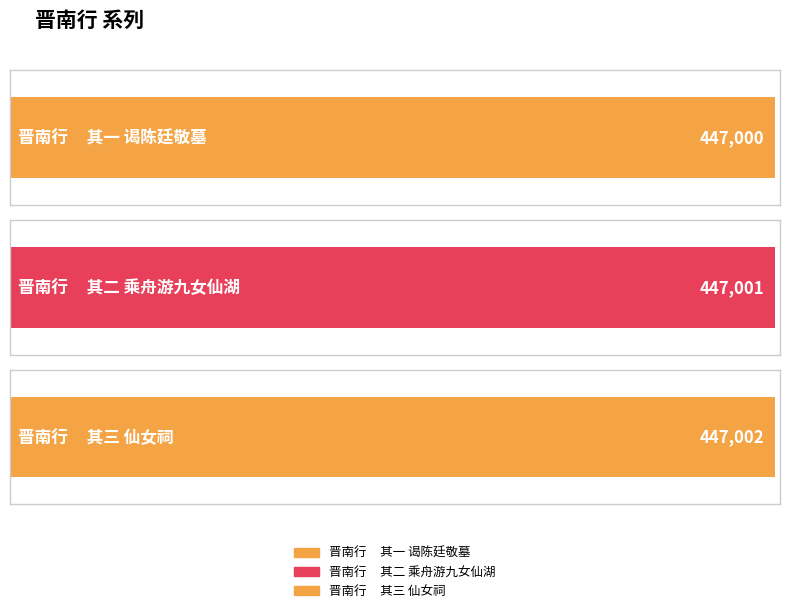

What is the change in value from 晋南行     其一 谒陈廷敬墓 to 晋南行     其三 仙女祠?

+2